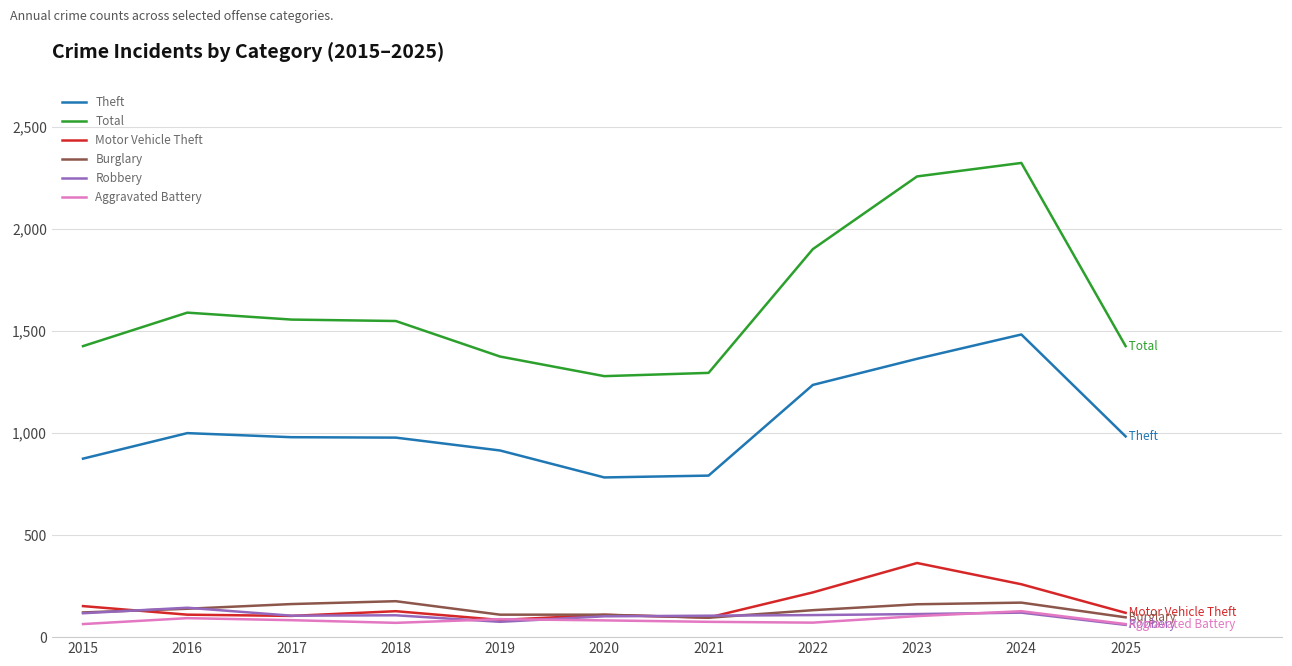

At which category does the chart reach its peak across all series?

2024